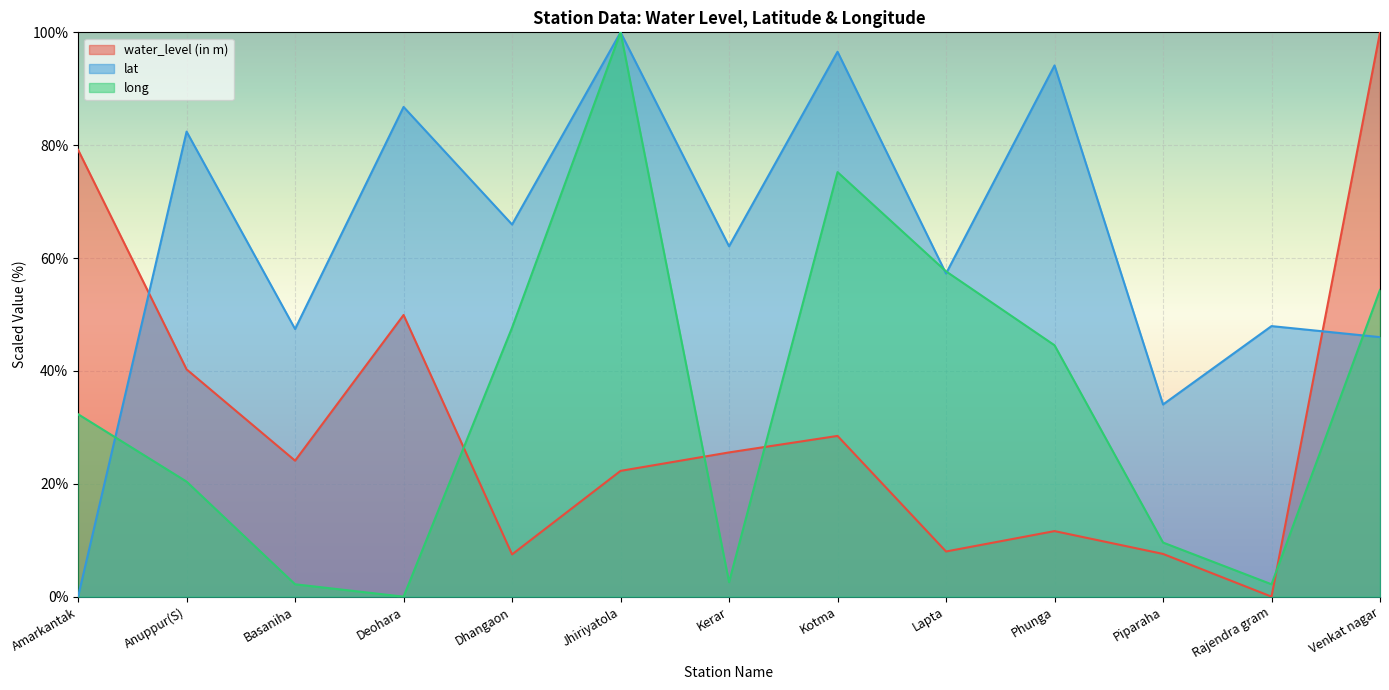

At which label is long closest to 50?

Dhangaon